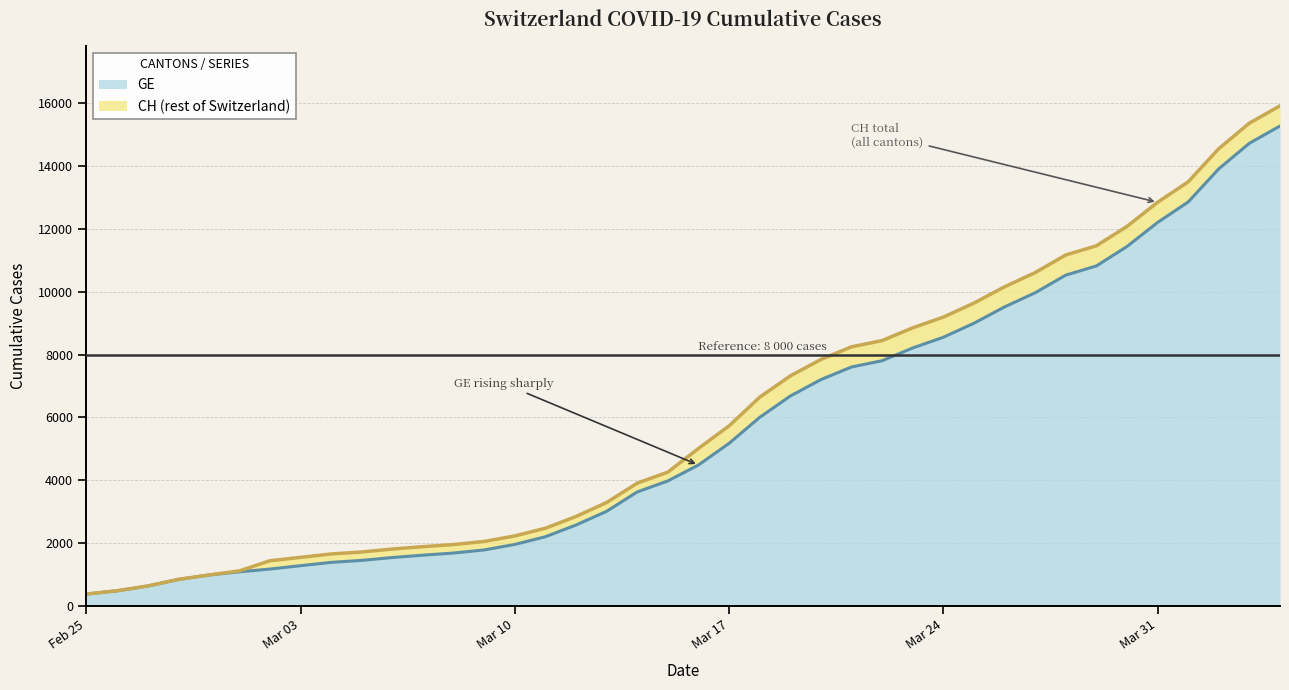

What is the label of the 11th point from the left?

2020-03-06